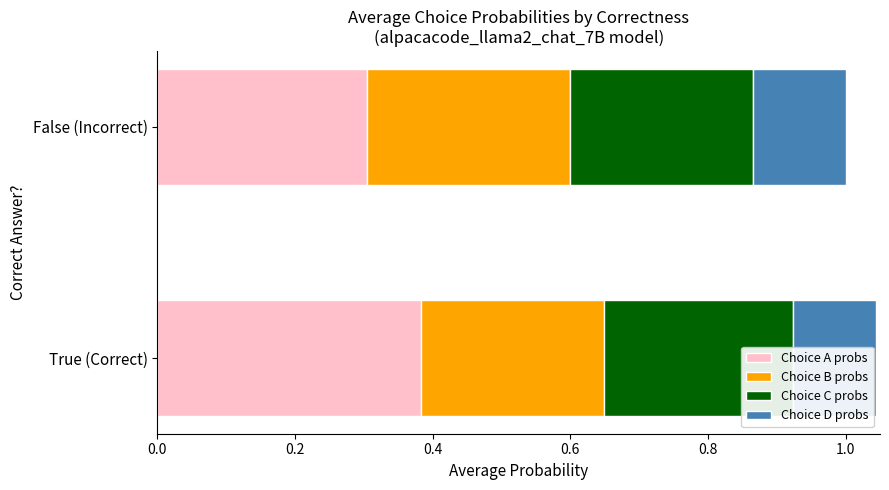

What is the label of the 2nd bar from the right?

True